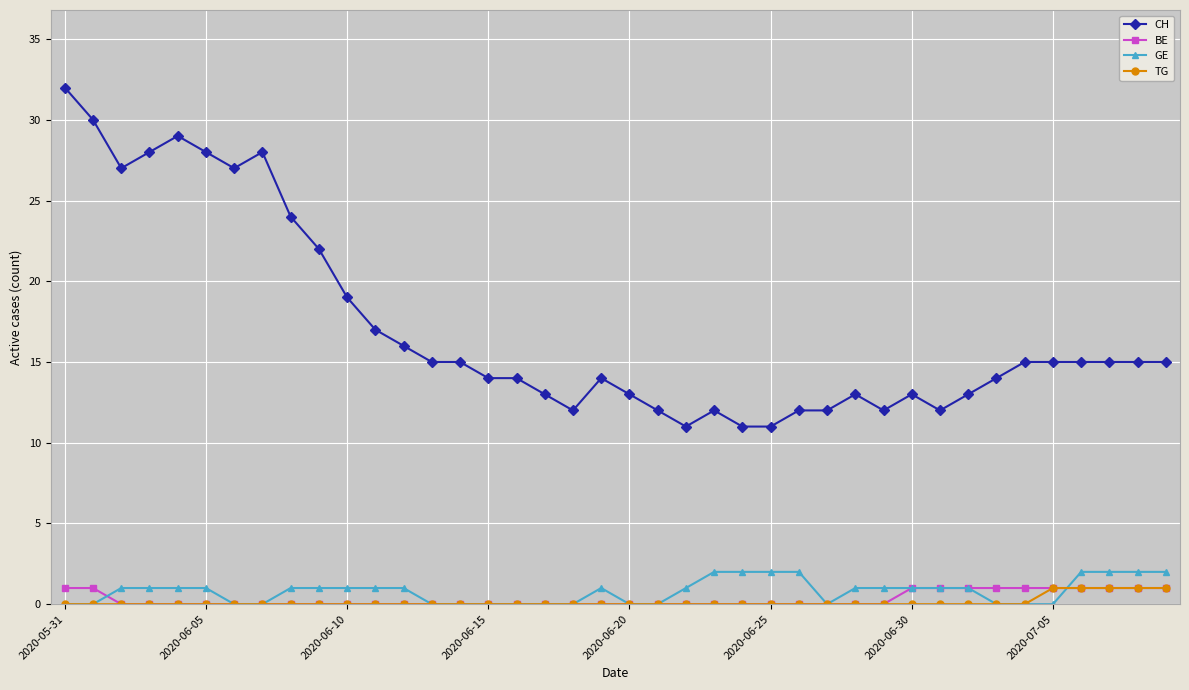

How many distinct data groups are displayed?

4